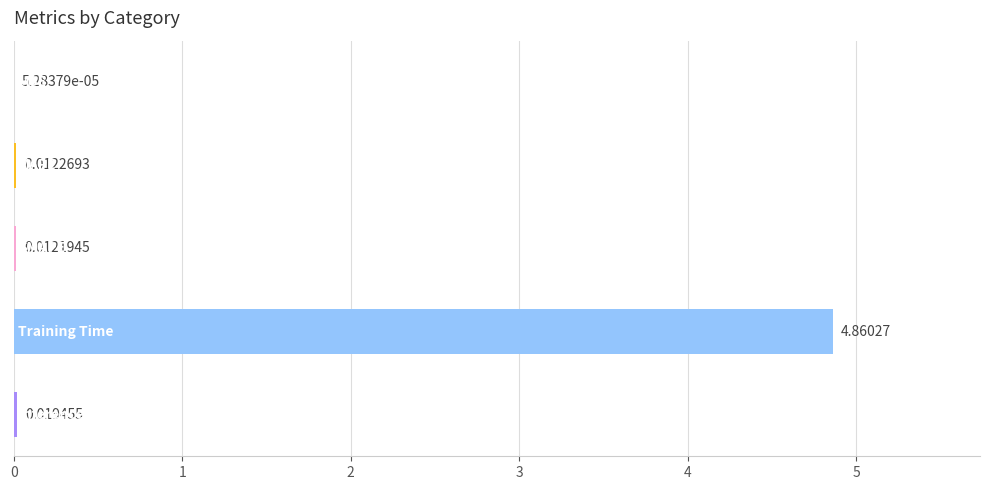

How many data points does each series have?

5